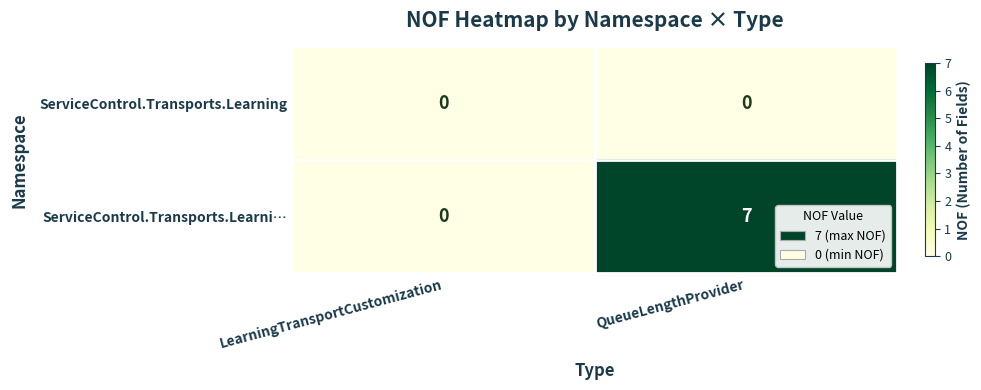

Reading left to right, extract all data points from this chart.

ServiceControl.Transports.Learning: 0	0
ServiceControl.Transports.Learni…: 0	7